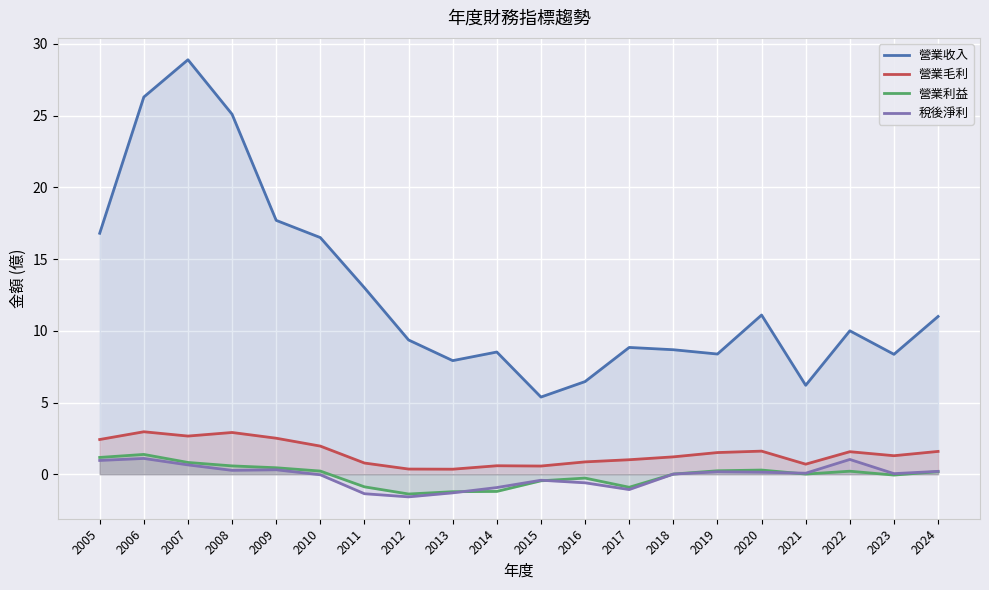

True or false: 營業收入 and 稅後淨利 intersect in this chart.

False